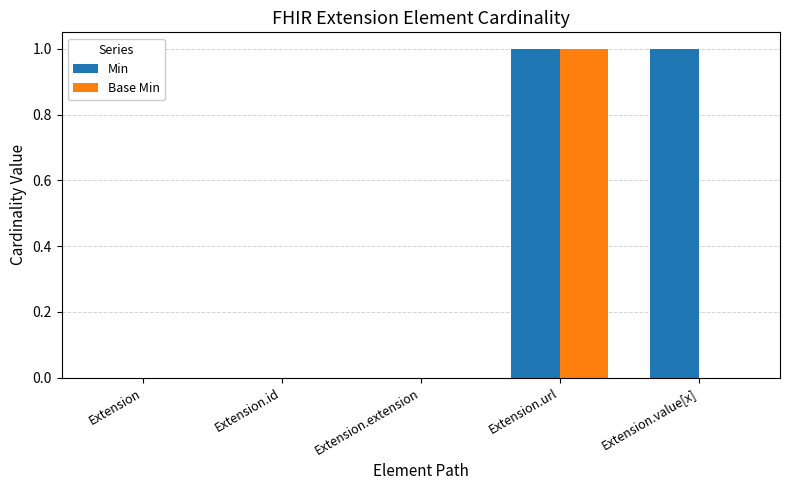

Which series changed the most between Extension.extension and Extension.value[x]?

Min